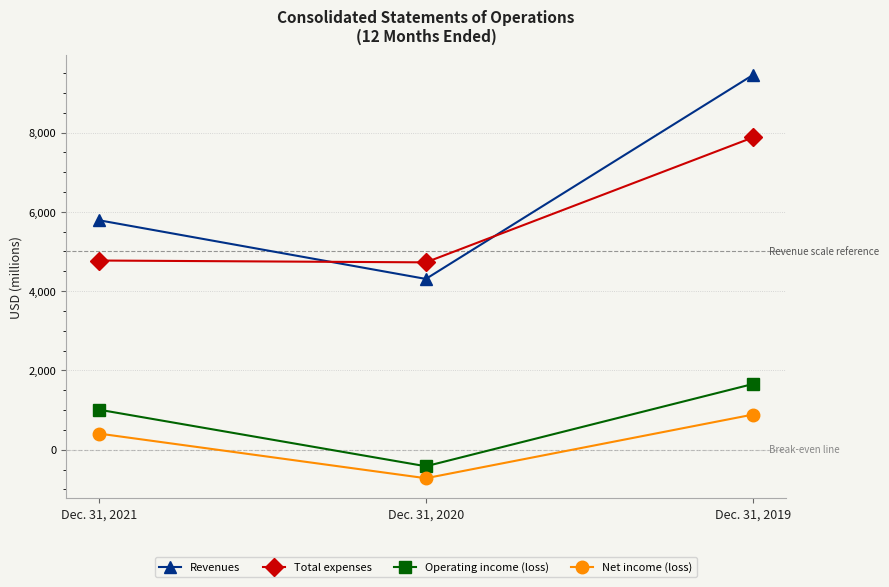

How many distinct data groups are displayed?

4